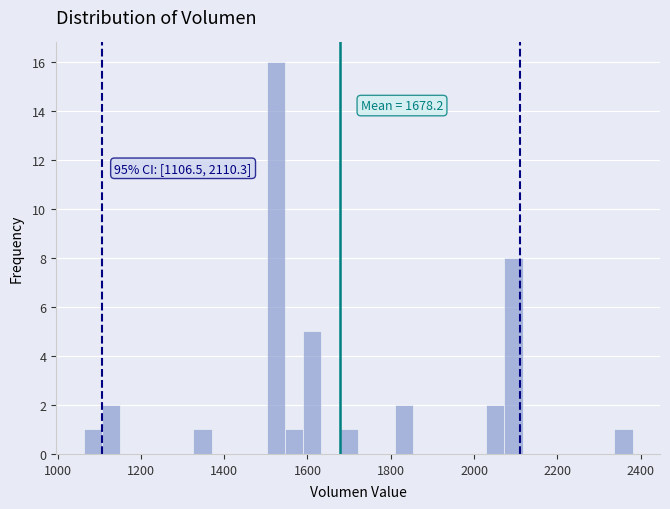

Read against the x-axis, roughly where is the centre of the tallest bar?

1520